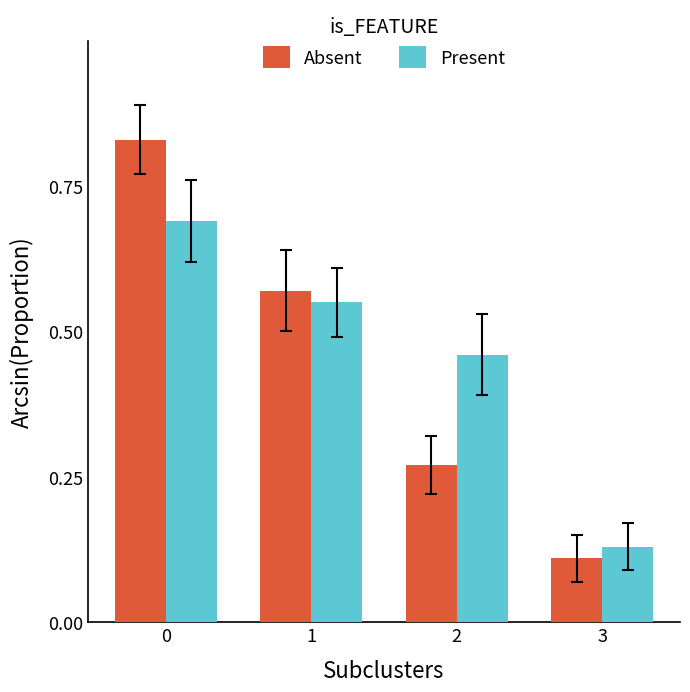

At which label is Absent closest to 0?

3